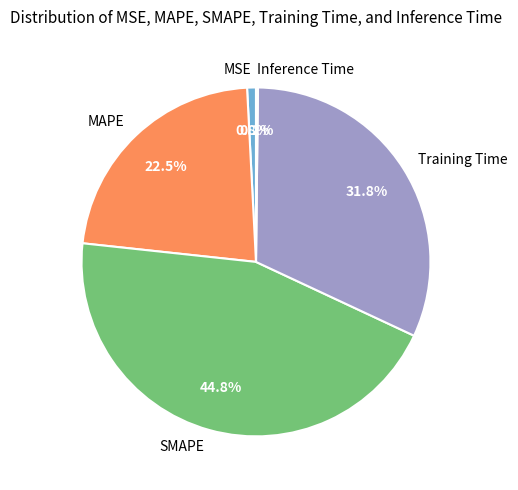

Which category has the biggest portion of the pie?

SMAPE